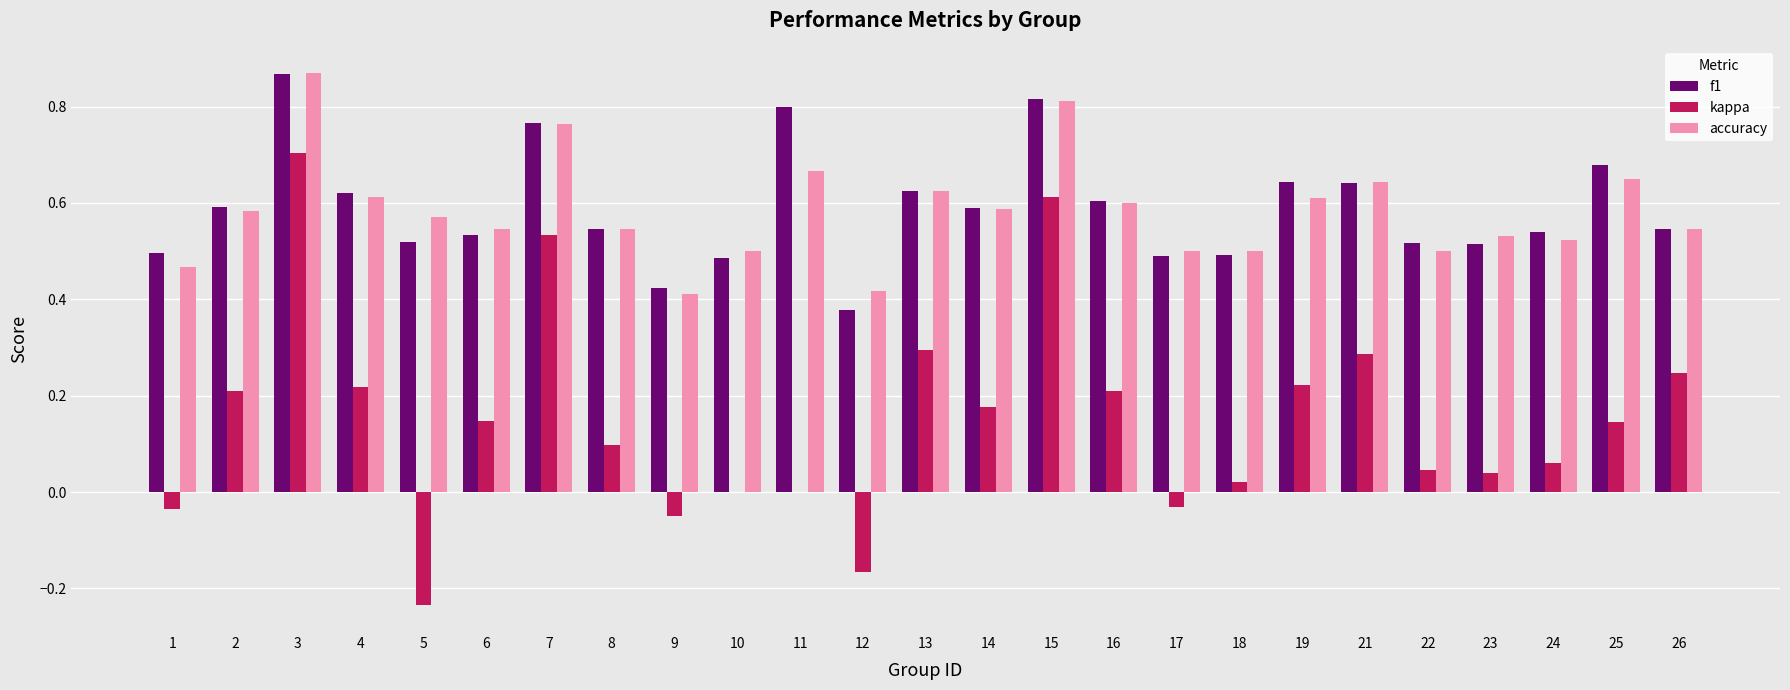

At which category is the sum across all series the highest?

3